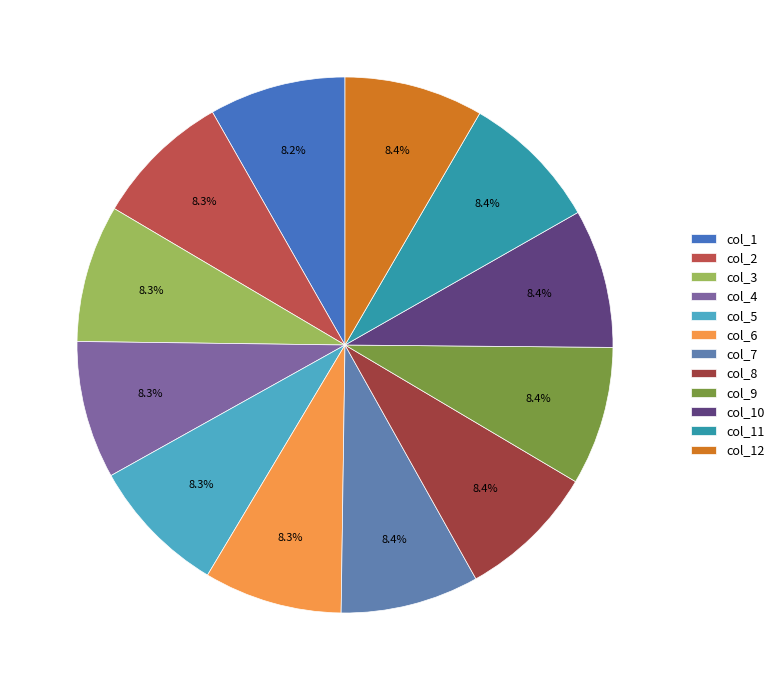

Which slice is the smallest?

col_1